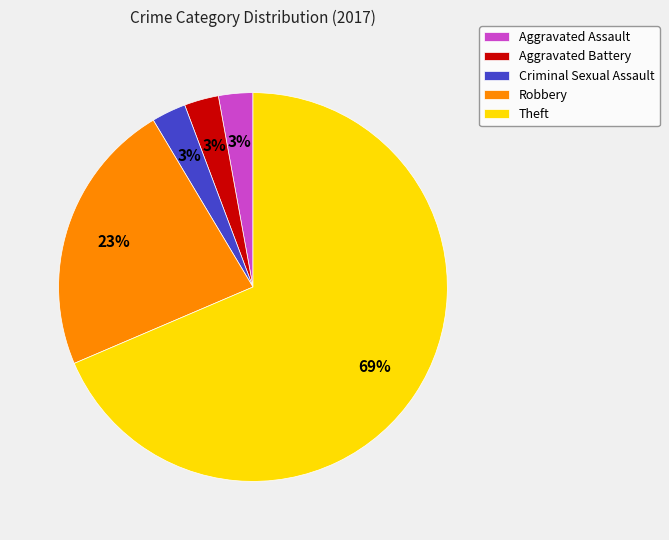

What is the ratio of the value at Aggravated Assault to the value at Criminal Sexual Assault?

1.0